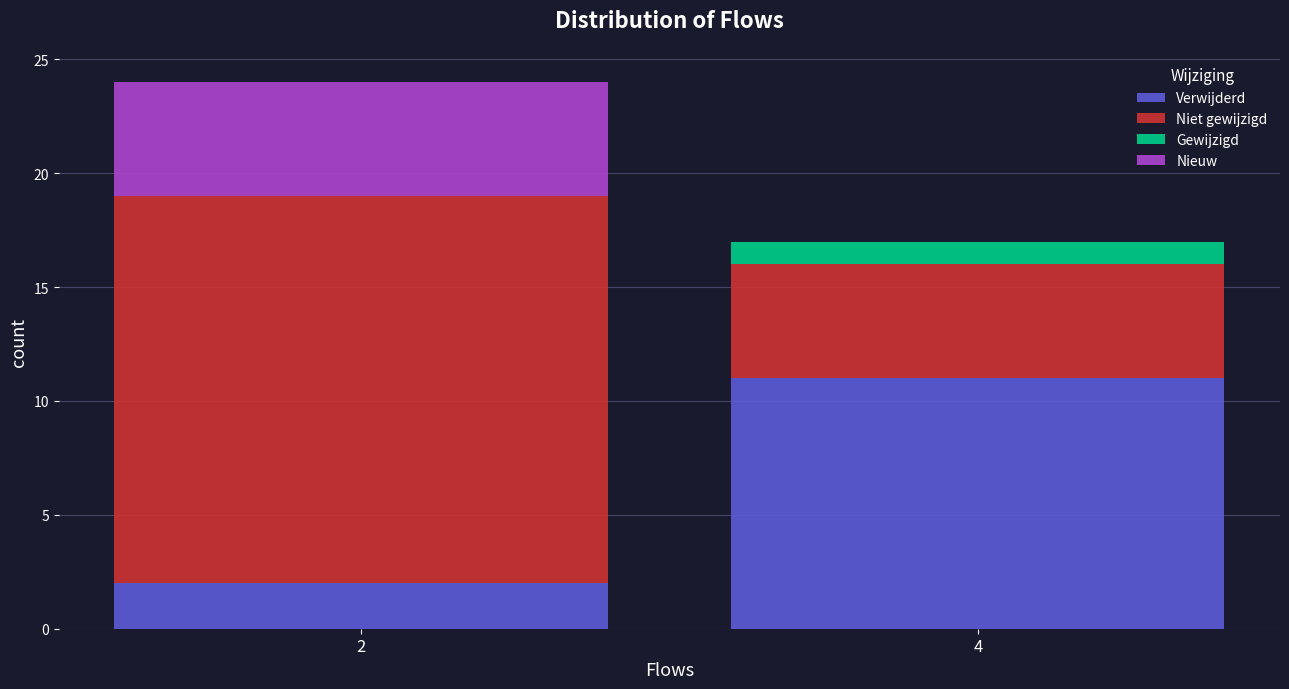

Reading right to left, what are the values for Verwijderd?

4=11	2=2